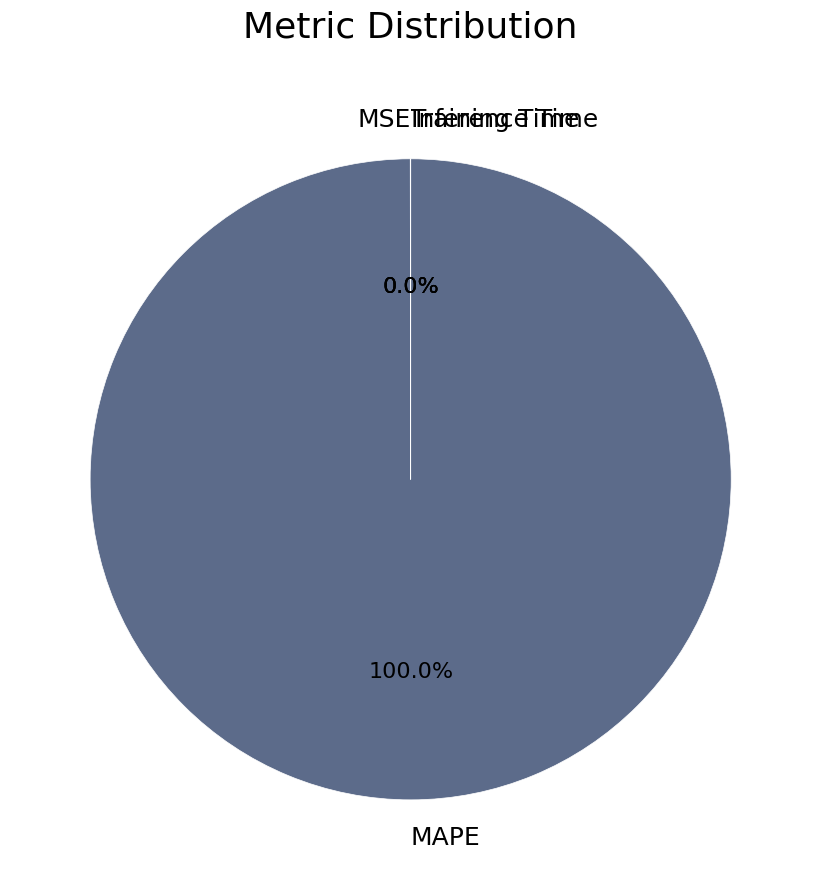

What percentage is the MAPE slice, to the nearest percent?

100%